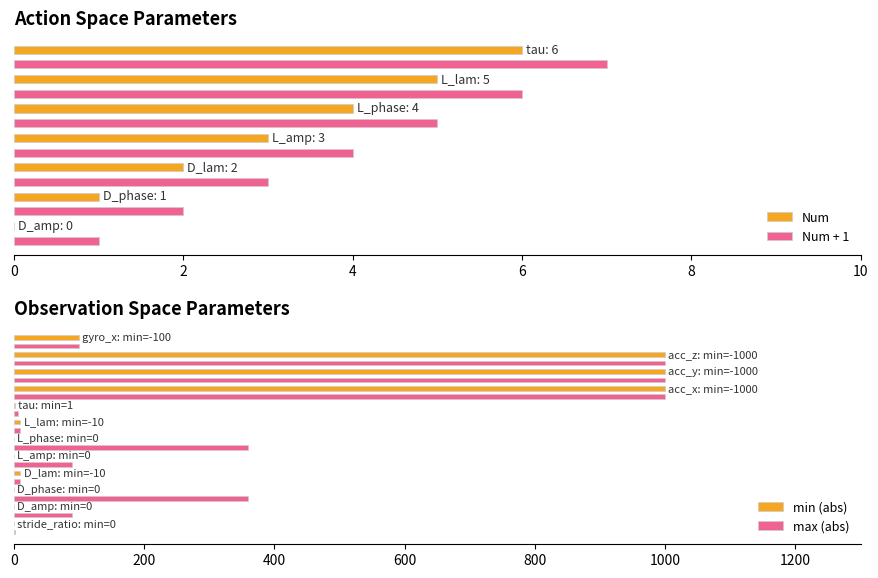

What is the sum of all Num values?

21